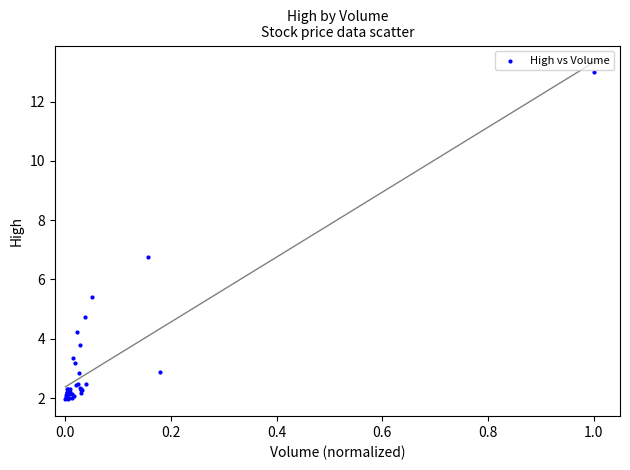

What Y value in the scatter plot is closest to 7?

6.8